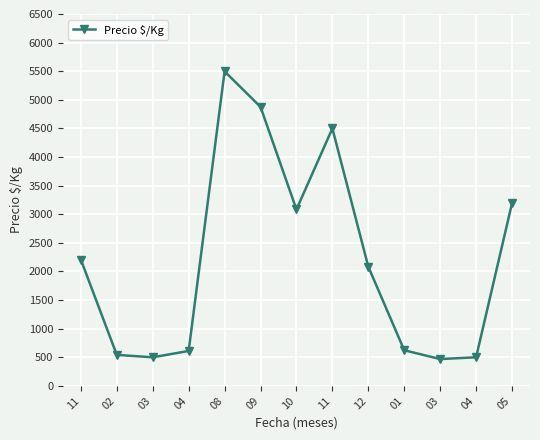

What is the sum of the values at 04 and 11?

2817.5